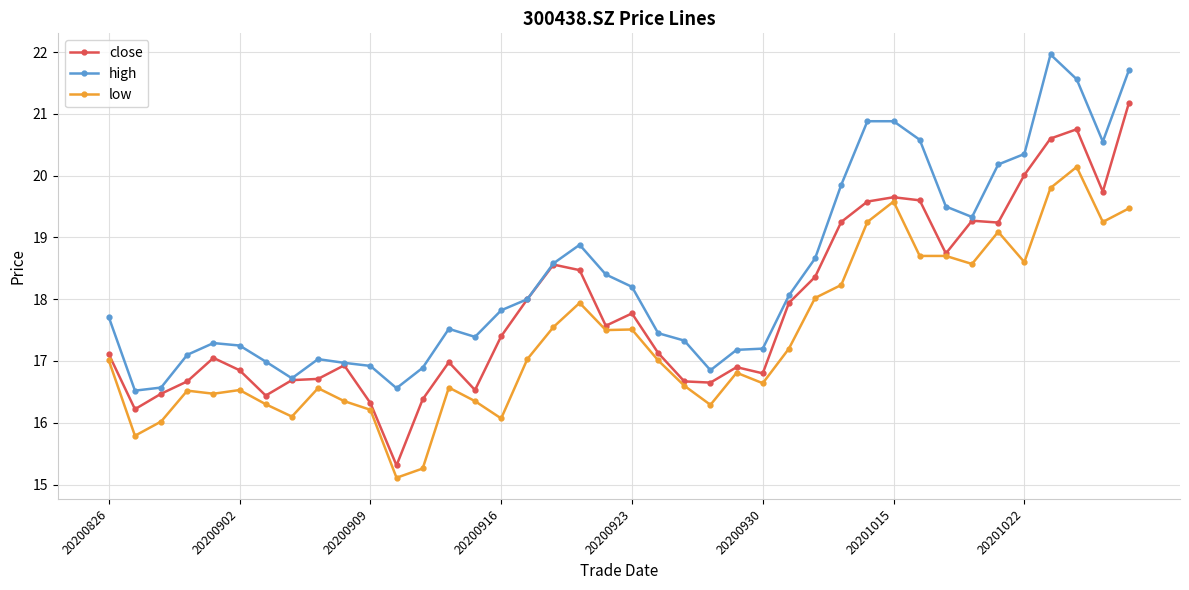

True or false: low has more than 0 points higher than both neighbors.

True